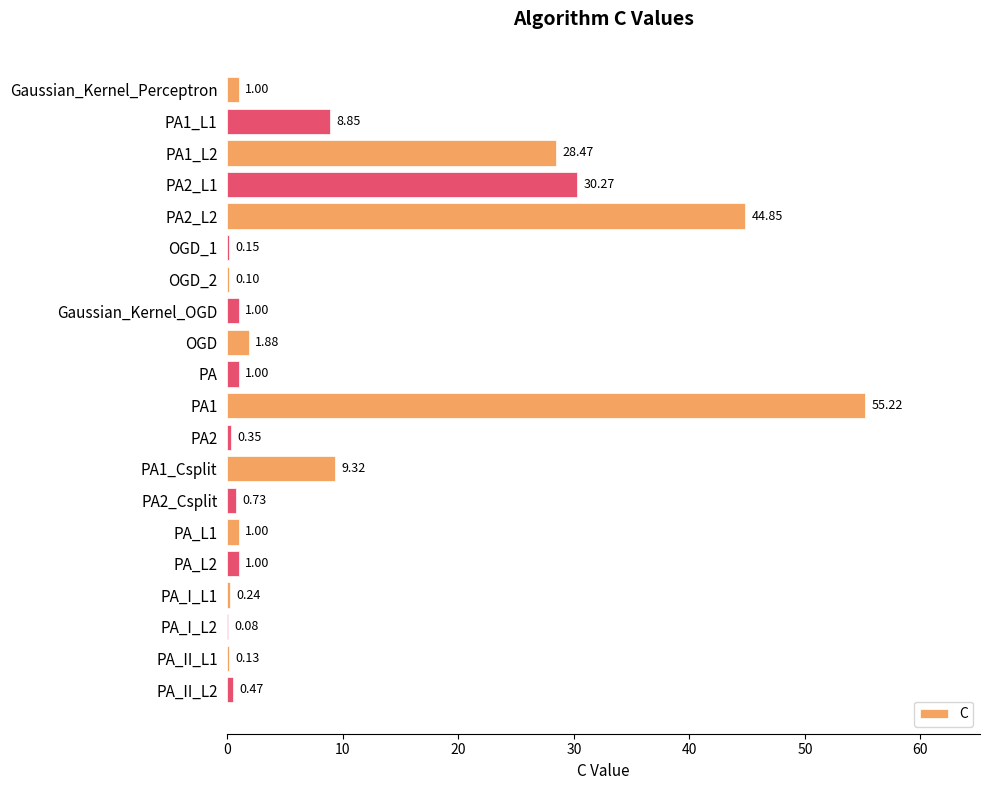

What is the sum of all values?

186.1